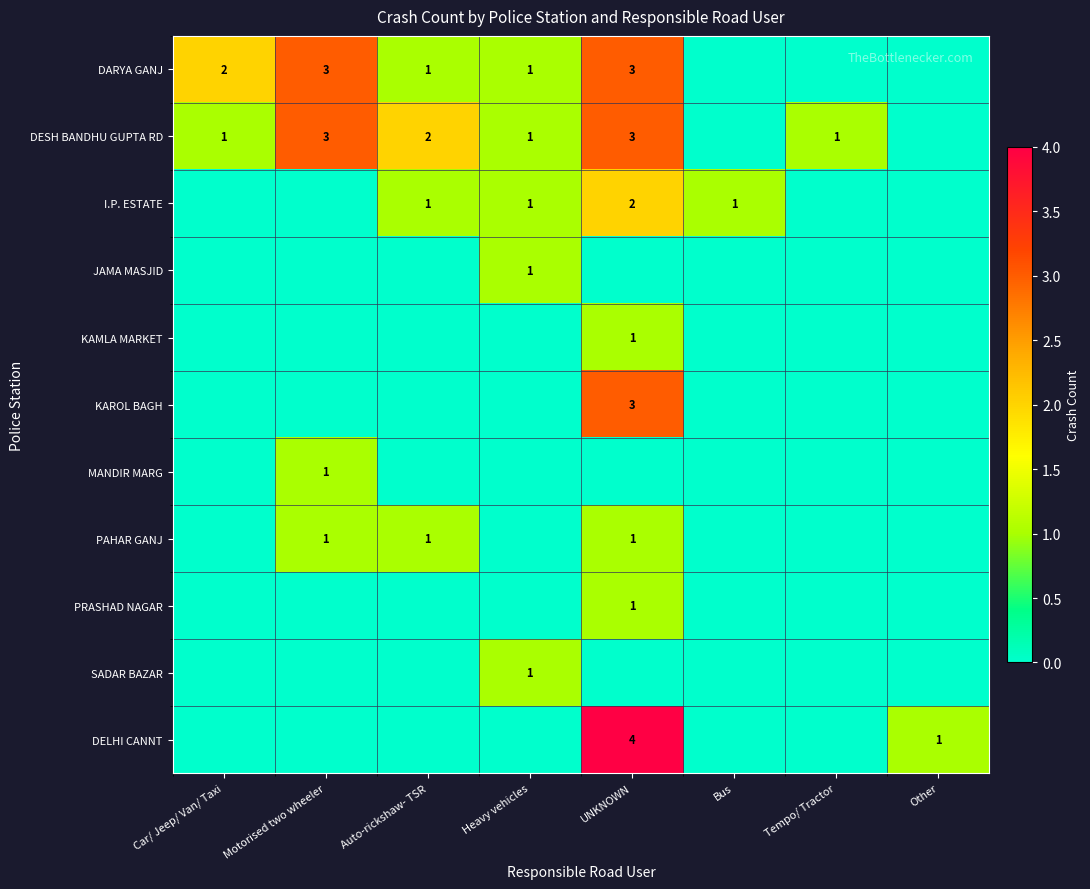

What is the maximum value shown in the chart?

4